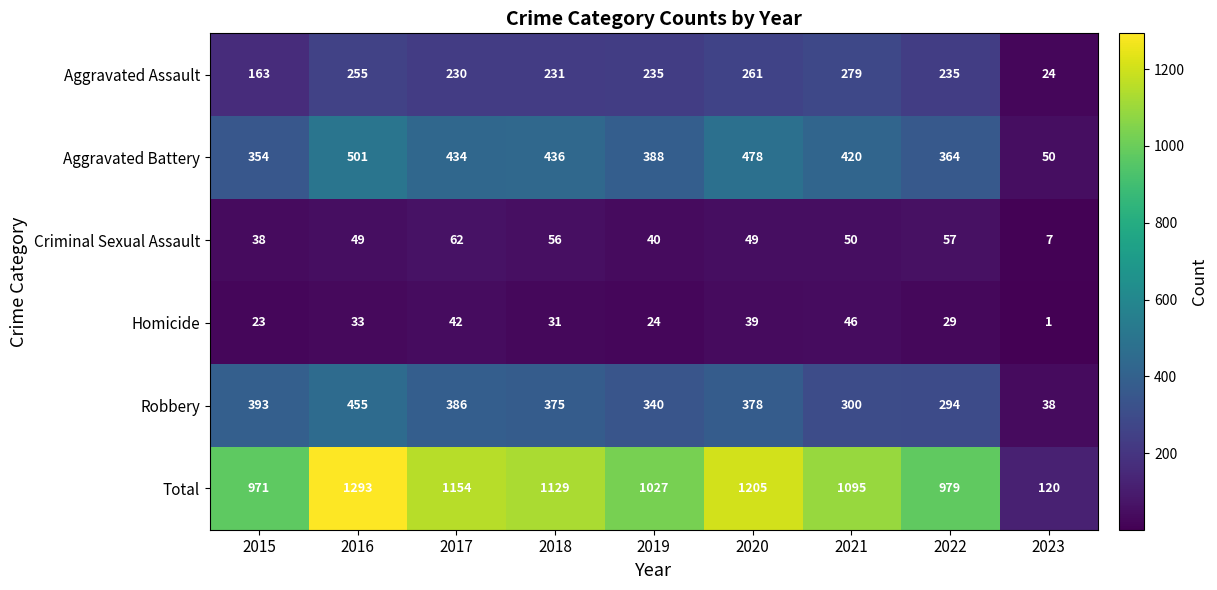

What is the approximate value of Aggravated Battery at 2018, to the nearest 50?

450